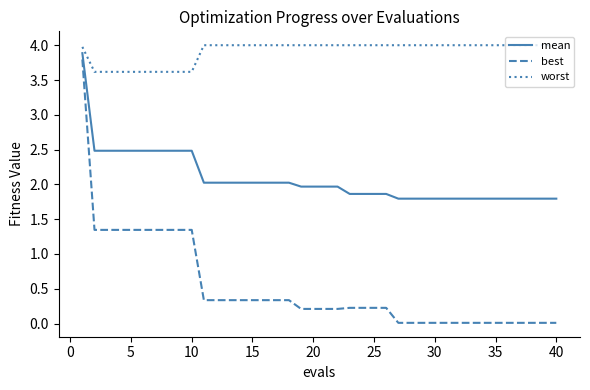

List the series in order of their overall mean, highest first.

worst, mean, best